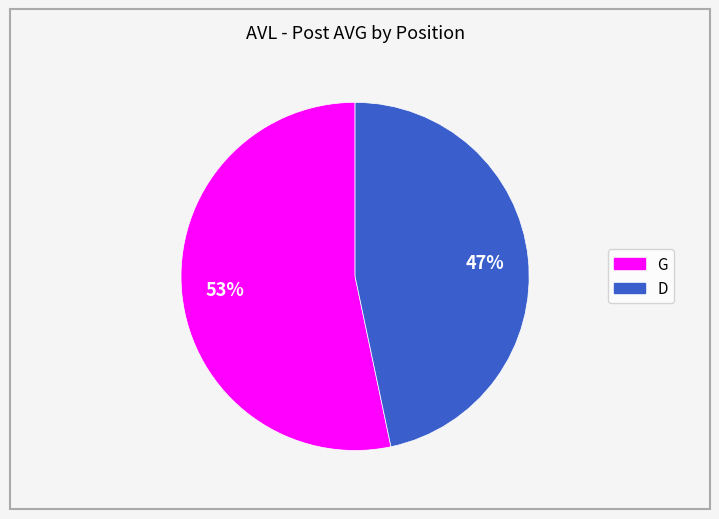

How many slices are in this pie chart?

2